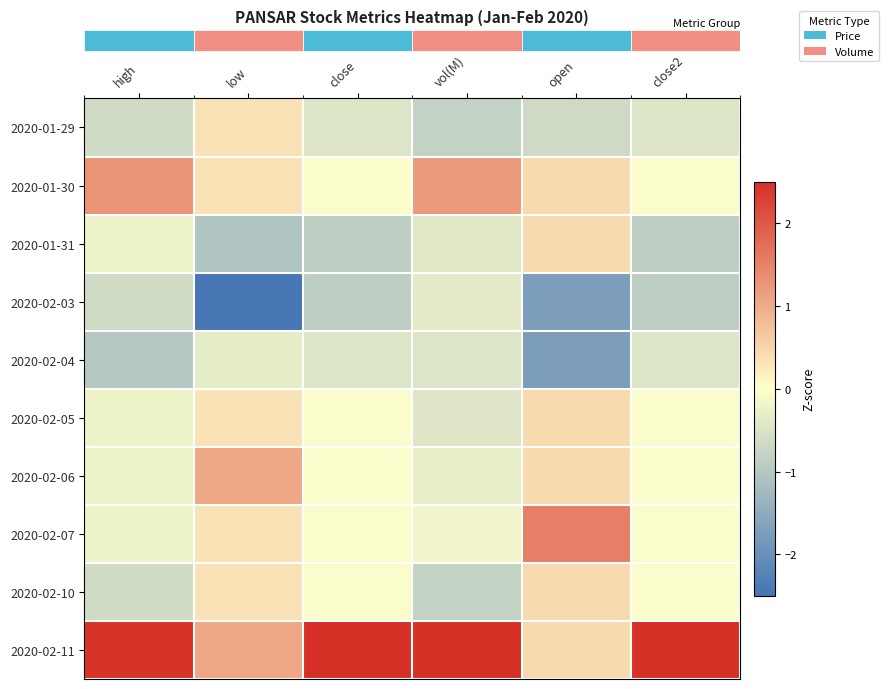

Reading left to right, extract all data points from this chart.

row_0: high=-0.6	low=0.3	close=-0.5	vol(M)=-0.8	open=-0.7	close2=-0.5
row_1: high=1.3	low=0.3	close=-0.0	vol(M)=1.2	open=0.4	close2=-0.0
row_2: high=-0.2	low=-1.0	close=-0.9	vol(M)=-0.4	open=0.4	close2=-0.9
row_3: high=-0.6	low=-2.4	close=-0.9	vol(M)=-0.4	open=-1.7	close2=-0.9
row_4: high=-1.0	low=-0.3	close=-0.5	vol(M)=-0.5	open=-1.7	close2=-0.5
row_5: high=-0.2	low=0.3	close=-0.0	vol(M)=-0.4	open=0.4	close2=-0.0
row_6: high=-0.2	low=1.0	close=-0.0	vol(M)=-0.3	open=0.4	close2=-0.0
row_7: high=-0.2	low=0.3	close=-0.0	vol(M)=-0.2	open=1.5	close2=-0.0
row_8: high=-0.6	low=0.3	close=-0.0	vol(M)=-0.8	open=0.4	close2=-0.0
row_9: high=2.4	low=1.0	close=2.8	vol(M)=2.5	open=0.4	close2=2.8